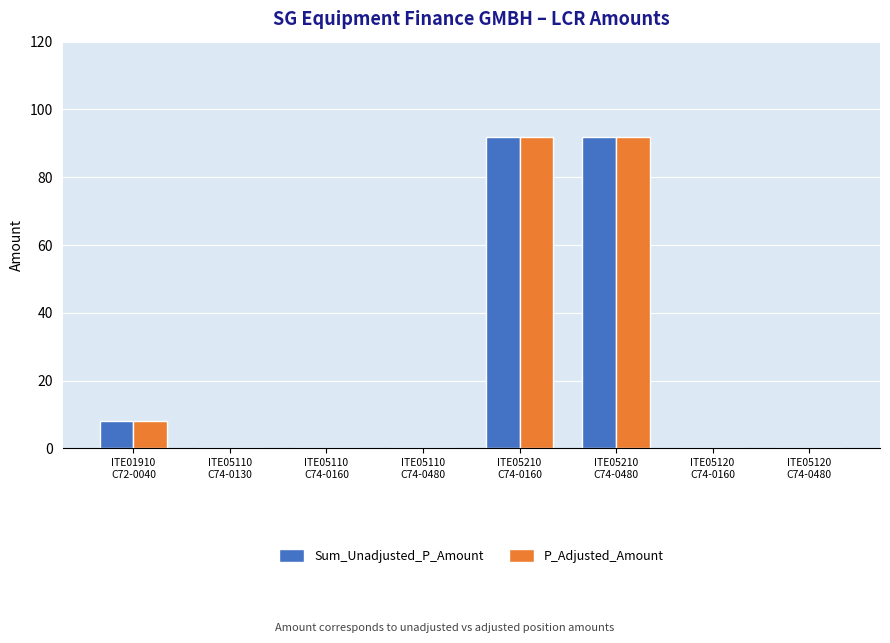

What is the maximum value shown in the chart?

92